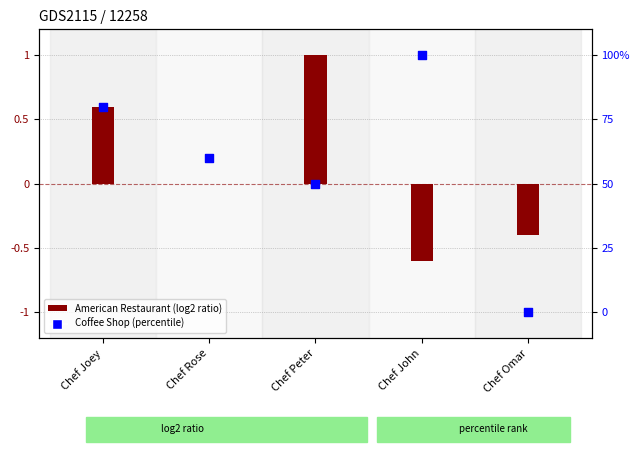

At which category is the sum across all series the highest?

Chef John